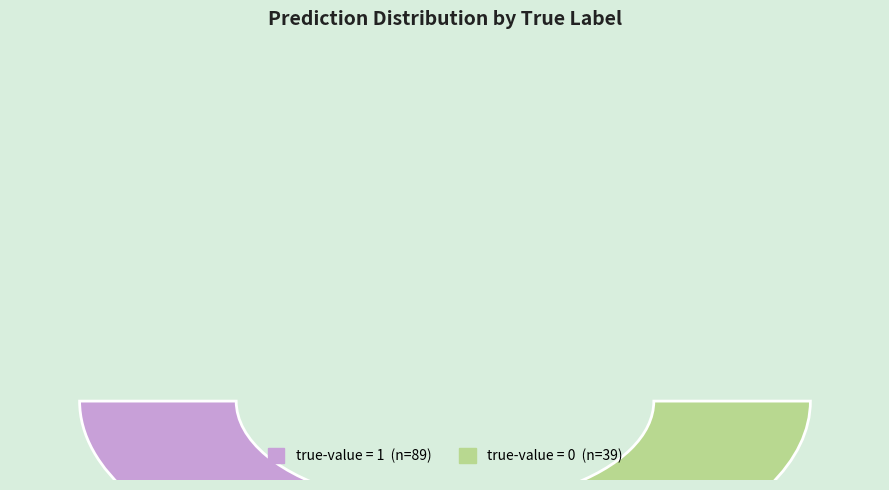

Do true-value=1 (avg pred) and true-value=0 (avg pred) together represent more than half of the pie?

Yes